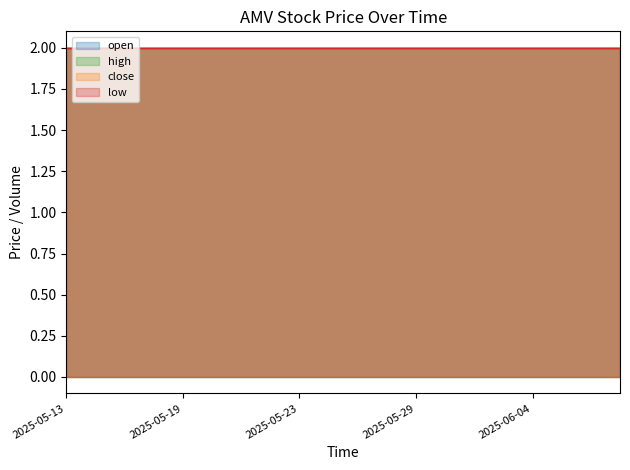

At which category is the sum across all series the highest?

2025-05-13